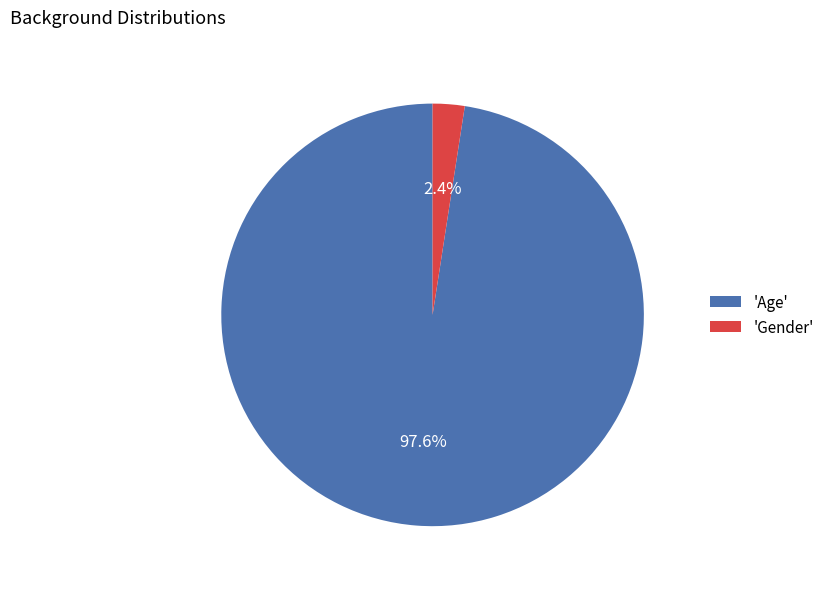

What is the largest slice in the pie chart?

'Age'